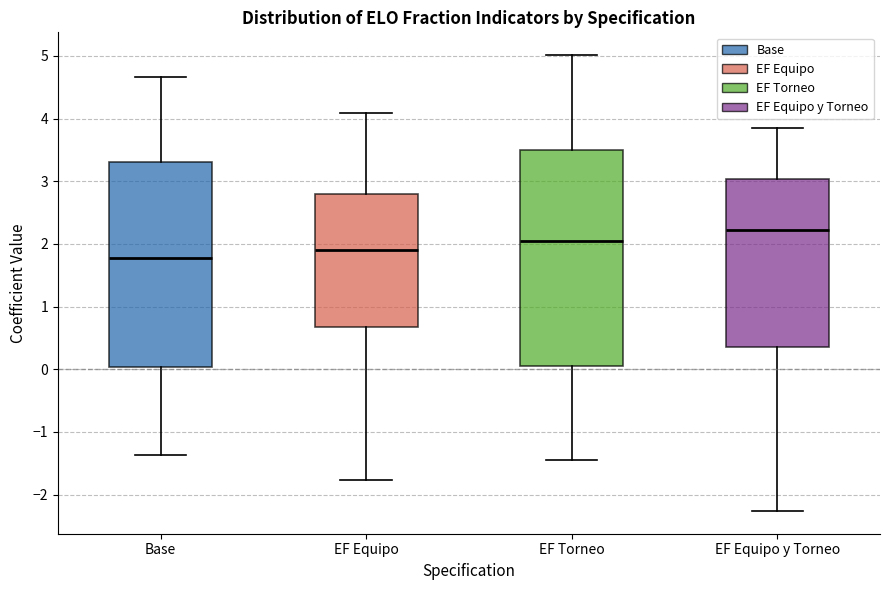

Which box is the tallest, from its lower edge to its upper edge?

EF Torneo